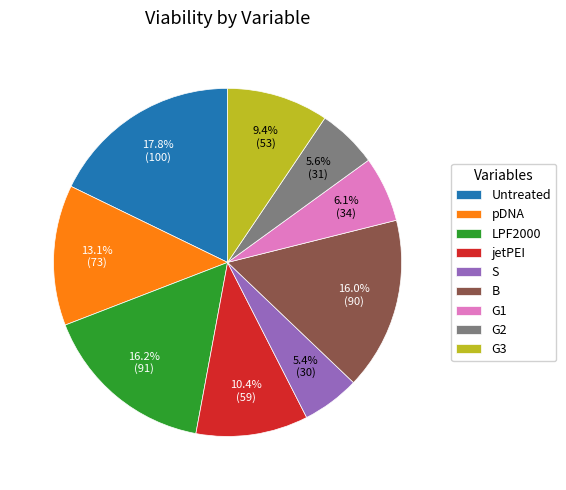

What portion of the pie excludes G1?

93.9%